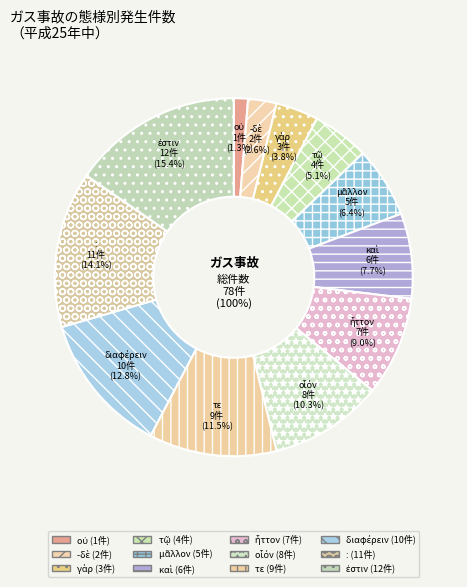

Does διαφέρειν represent more than half of the total?

No